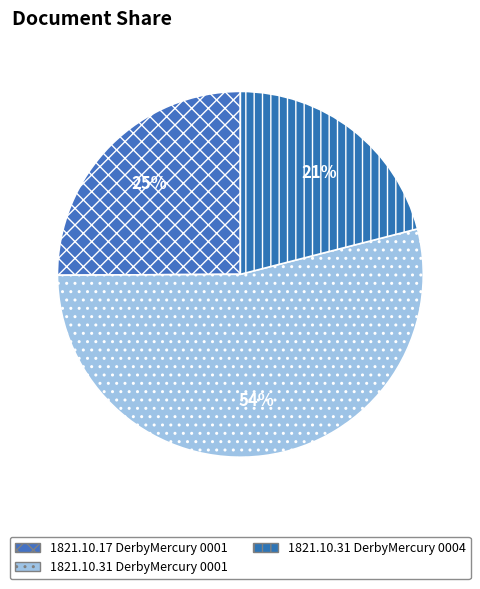

Count the number of slices in the pie.

3